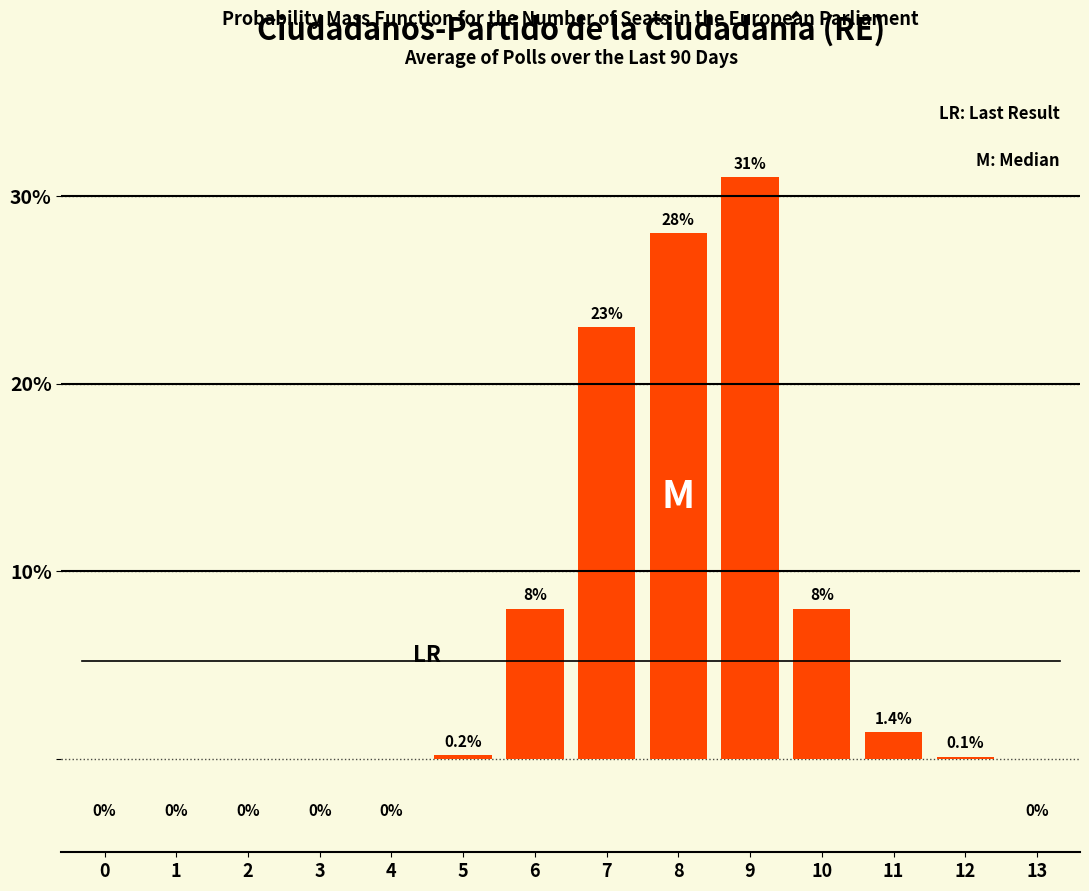

Reading left to right, what are all the values shown in this chart?

0=0.0	1=0.0	2=0.0	3=0.0	4=0.0	5=0.2	6=8.0	7=23.0	8=28.0	9=31.0	10=8.0	11=1.4	12=0.1	13=0.0